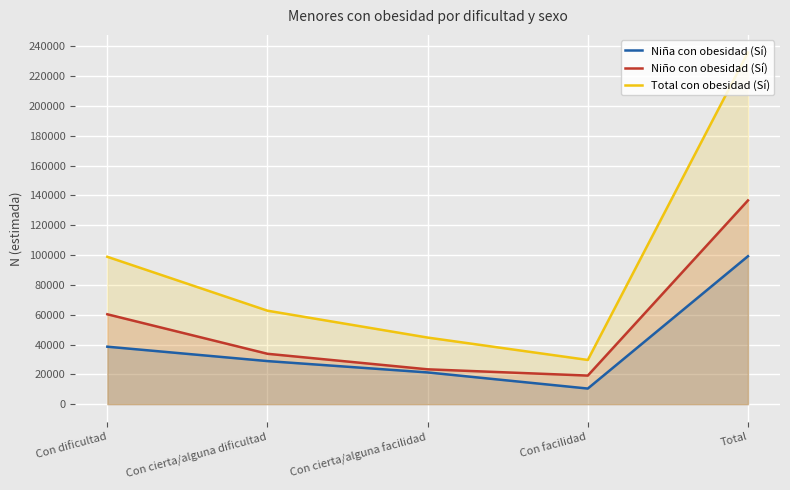

Reading right to left, list all the values displayed in this chart.

Niña con obesidad (Sí): Total=99259	Con facilidad=10485	Con cierta/alguna facilidad=21299	Con cierta/alguna dificultad=28906	Con dificultad=38569
Niño con obesidad (Sí): Total=136687	Con facilidad=19185	Con cierta/alguna facilidad=23388	Con cierta/alguna dificultad=33805	Con dificultad=60310
Total con obesidad (Sí): Total=235947	Con facilidad=29670	Con cierta/alguna facilidad=44687	Con cierta/alguna dificultad=62711	Con dificultad=98879